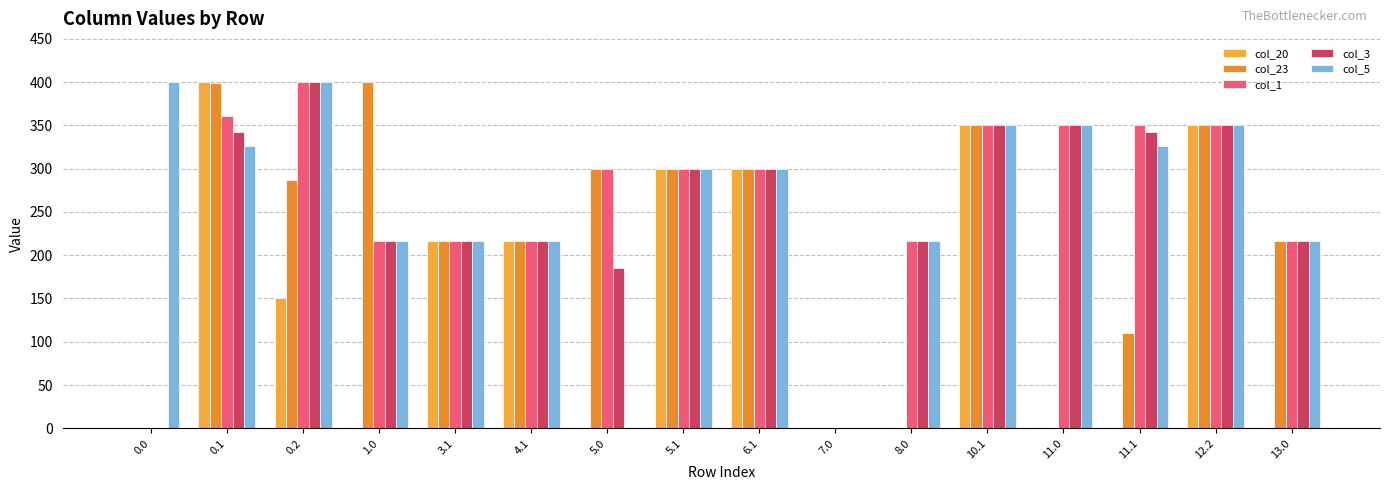

The value of col_20 at 3.1 is 217.0. True or false?

True